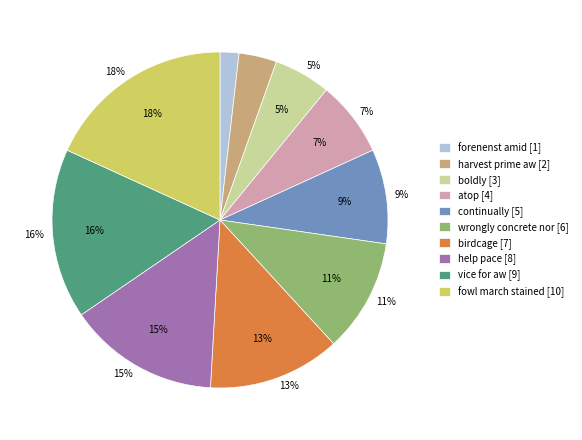

To the nearest percent, what percentage of the pie is boldly?

5%